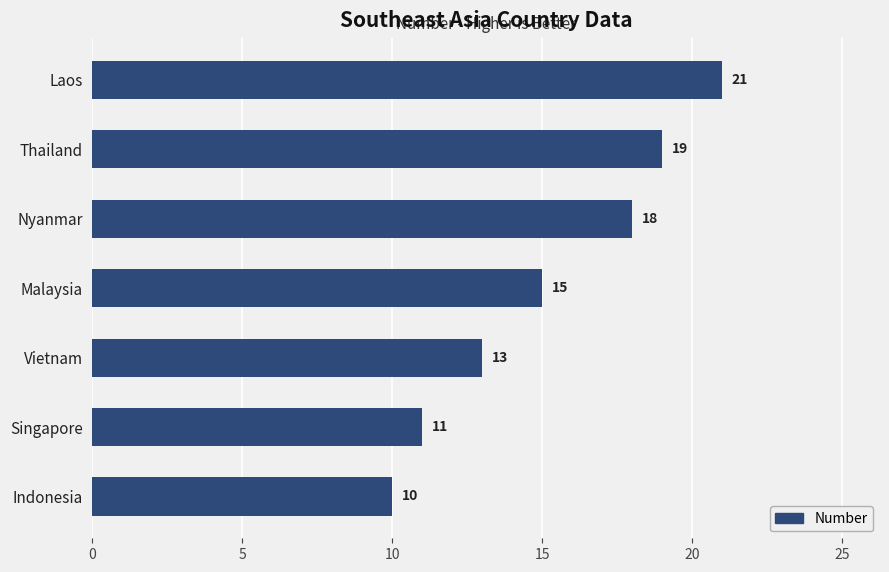

List the labels in order of value, largest first.

Laos, Thailand, Nyanmar, Malaysia, Vietnam, Singapore, Indonesia